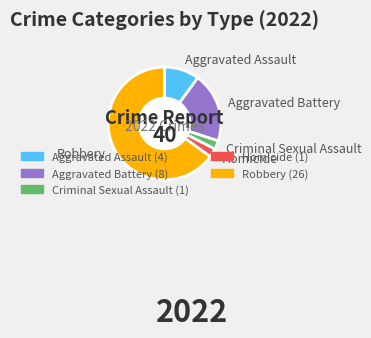

What is the majority slice?

Robbery